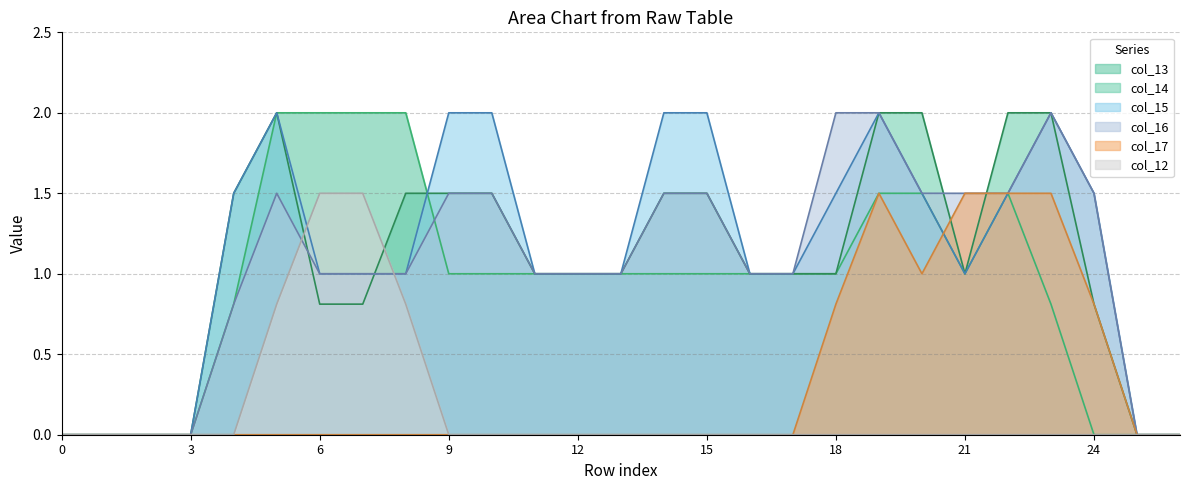

List the labels in order of col_16 value, smallest first.

0, 1, 2, 3, 25, 26, 4, 6, 7, 8, 11, 12, 13, 16, 17, 5, 9, 10, 14, 15, 20, 21, 22, 24, 18, 19, 23